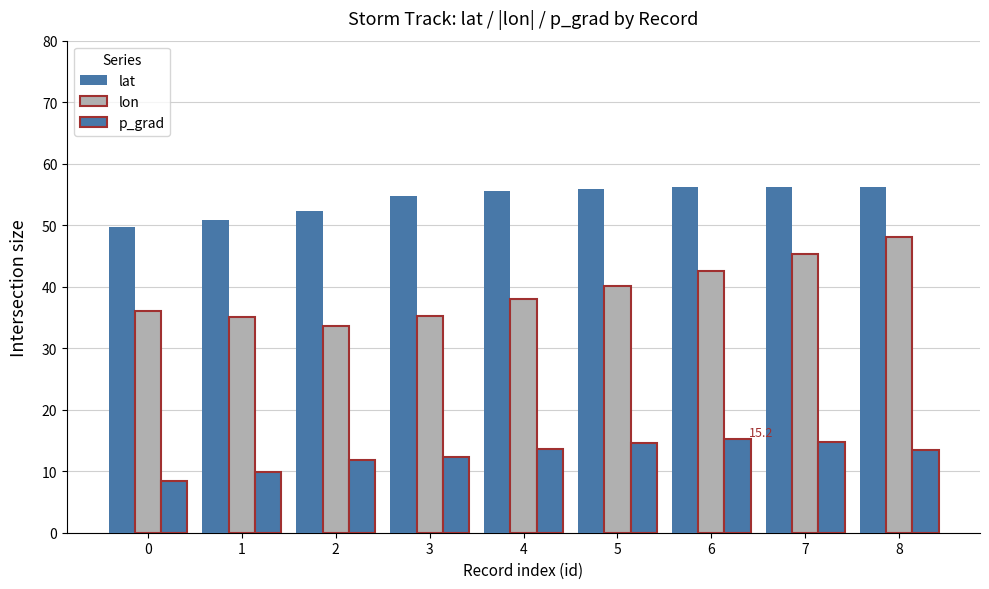

The value of p_grad at 8 is 22.8. True or false?

False